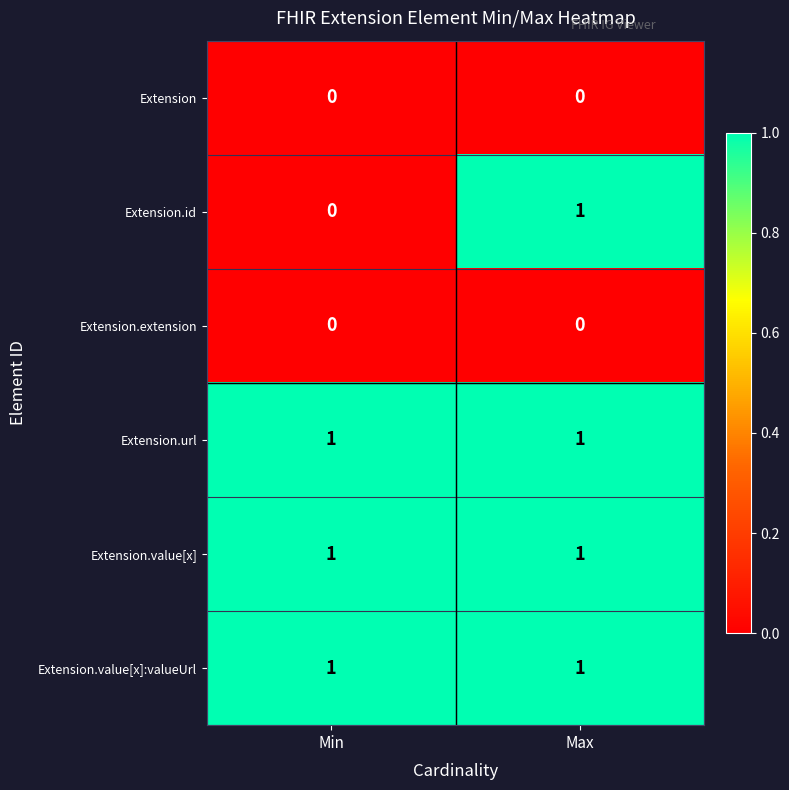

At which label does Extension.id reach its minimum?

Min